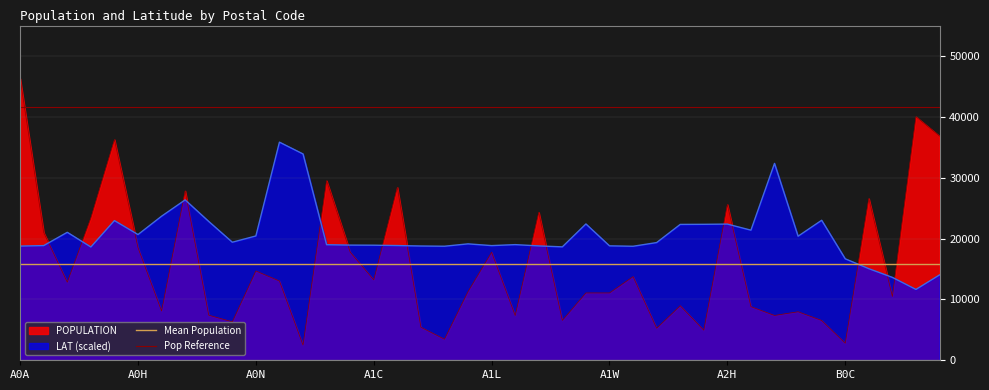

The value of Mean Population at A0A is 15780.9. True or false?

True